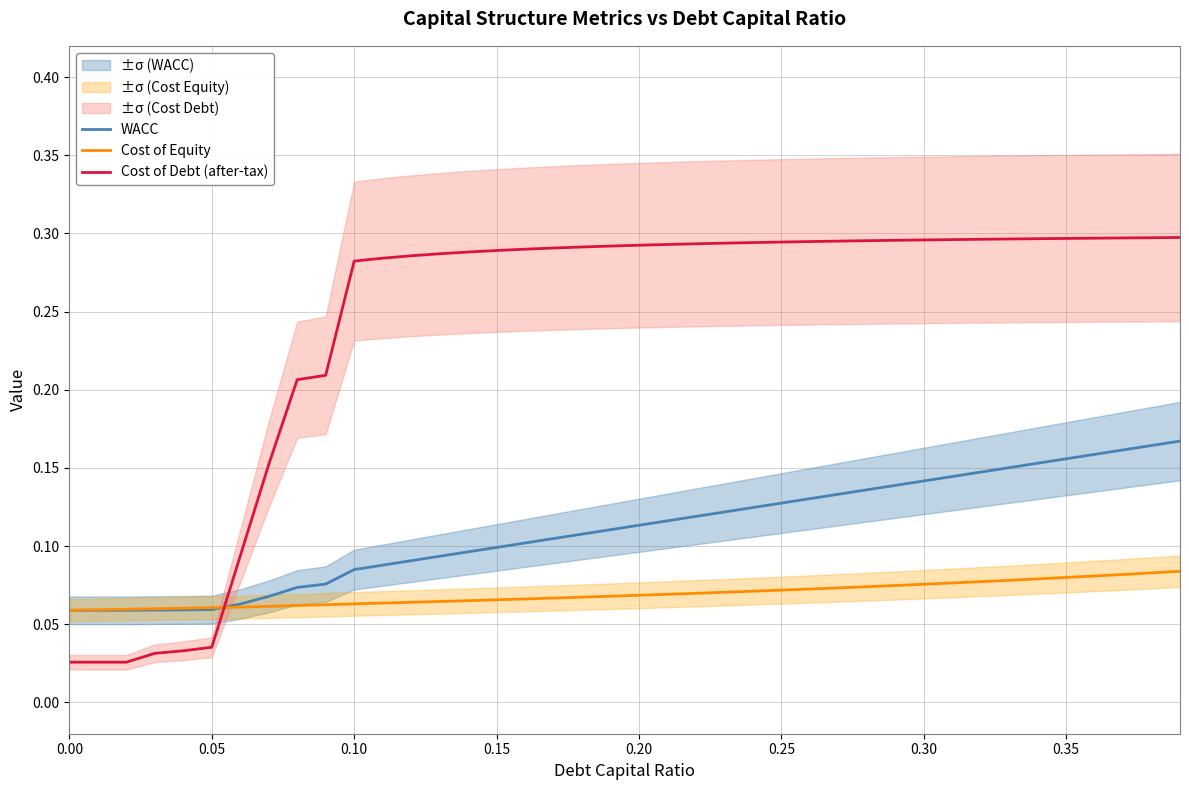

True or false: Cost of Debt (after-tax) and Cost of Equity cross at least once.

True